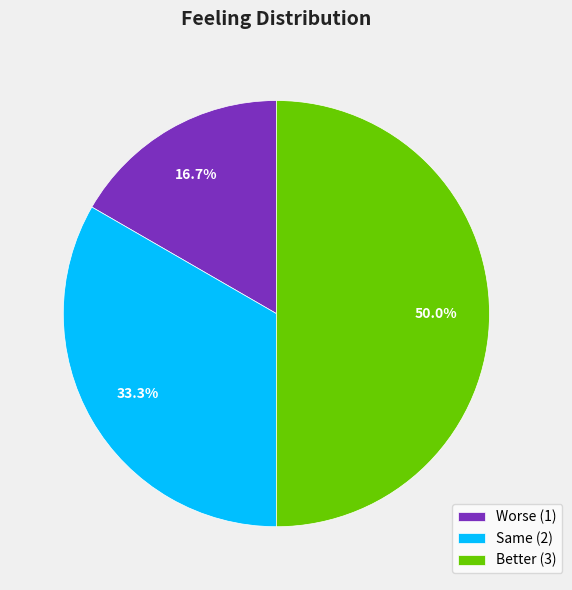

True or false: Worse accounts for 5% of the total.

False